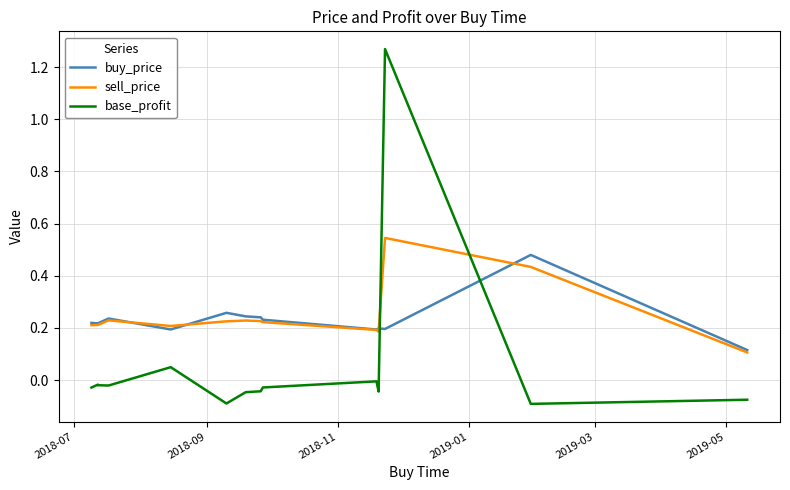

What is the sum of all sell_price values?

3.4